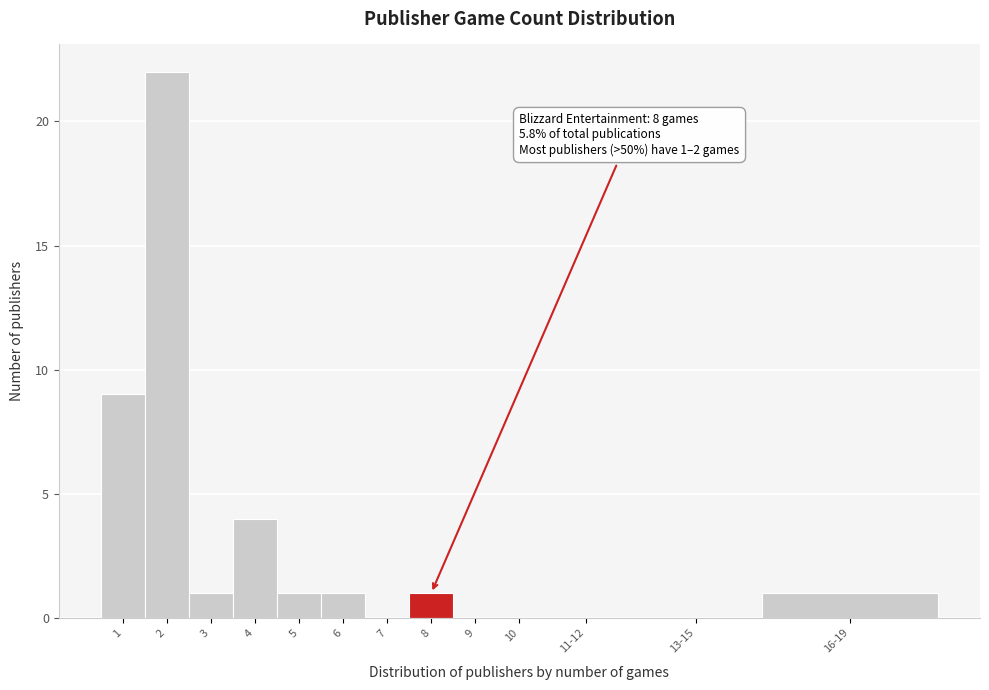

Reading right to left, what are all the values shown in this chart?

16-19=1	13-15=0	11-12=0	10=0	9=0	8=1	7=0	6=1	5=1	4=4	3=1	2=22	1=9